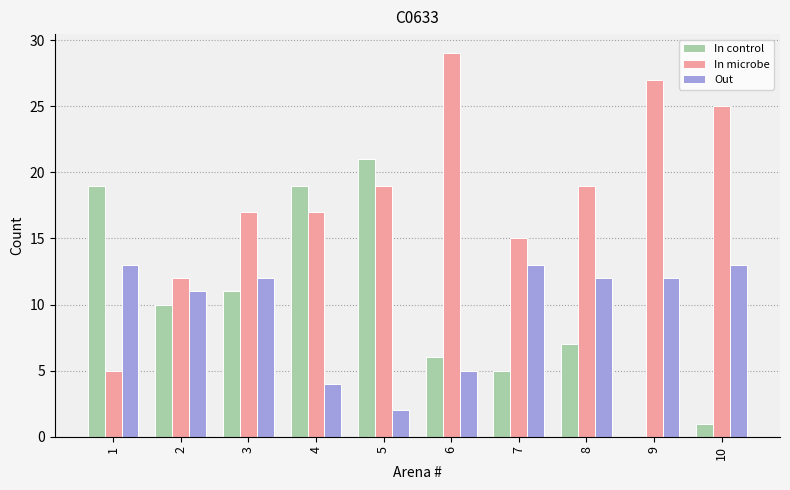

Is it true that In control equals 6 at 6?

True